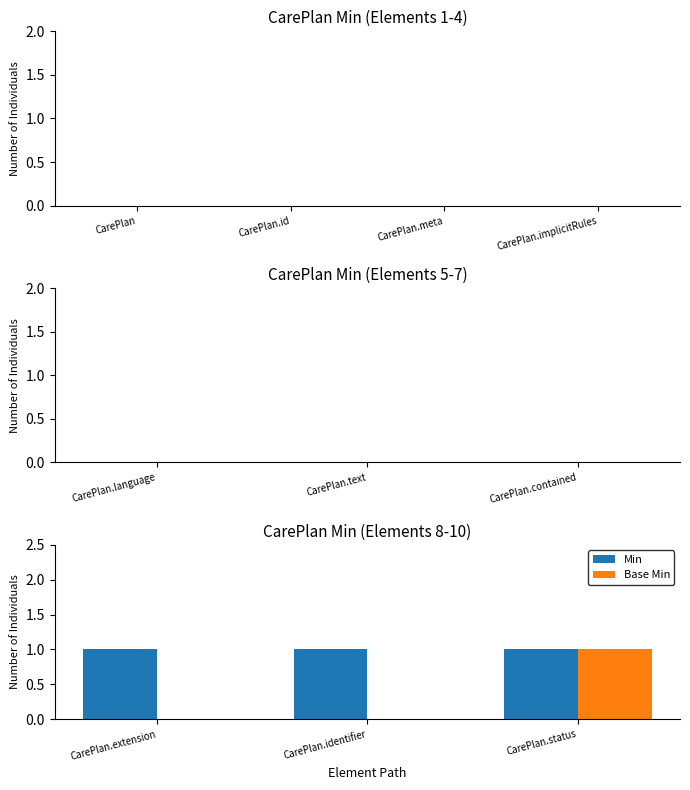

Which series changed the most between CarePlan.identifier and CarePlan.status?

Base Min